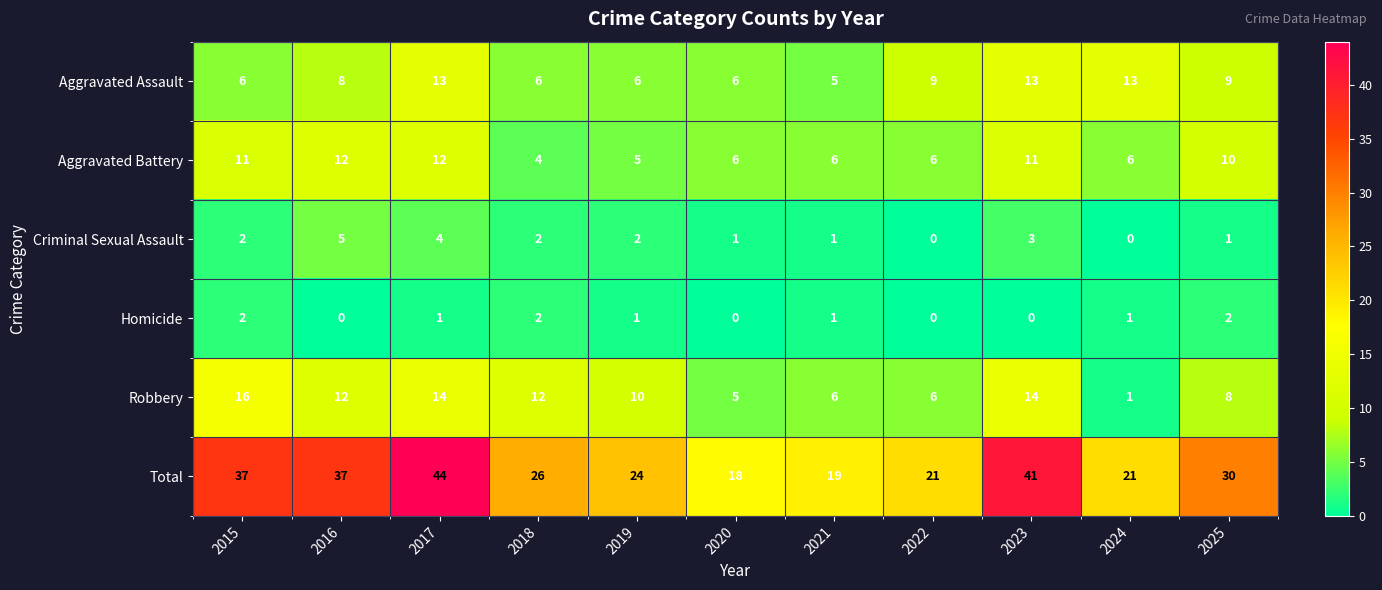

What is the maximum value for Robbery?

16